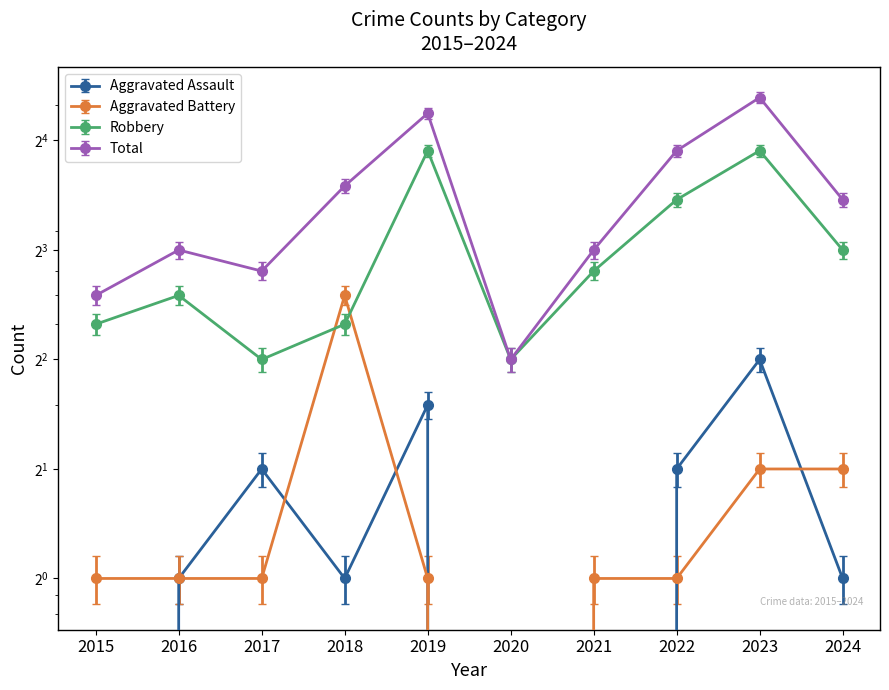

True or false: Total has a value of 16 at 2024.

False